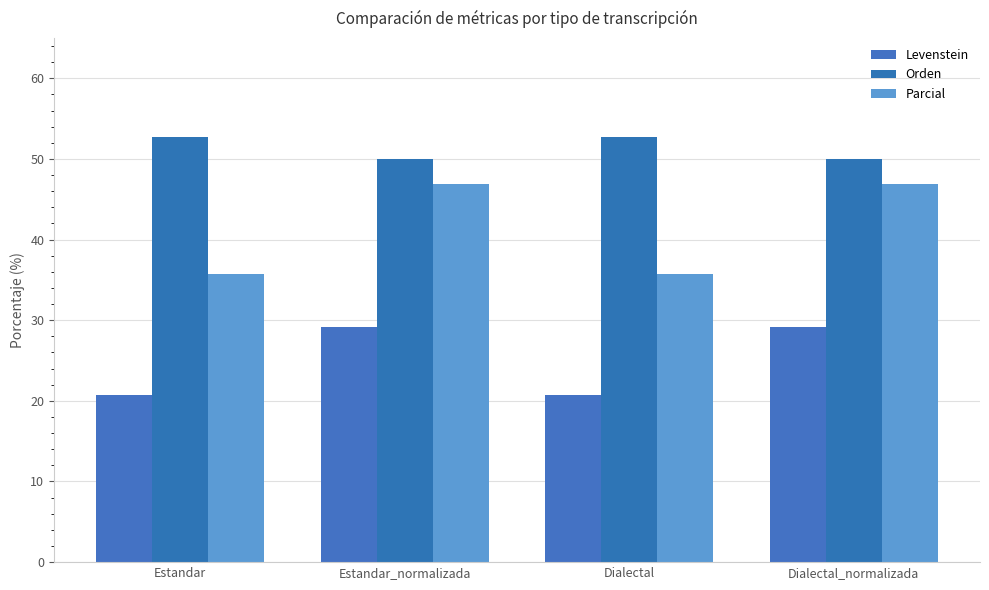

What is the value of the Levenstein bar at the 4th from the left?

29.1